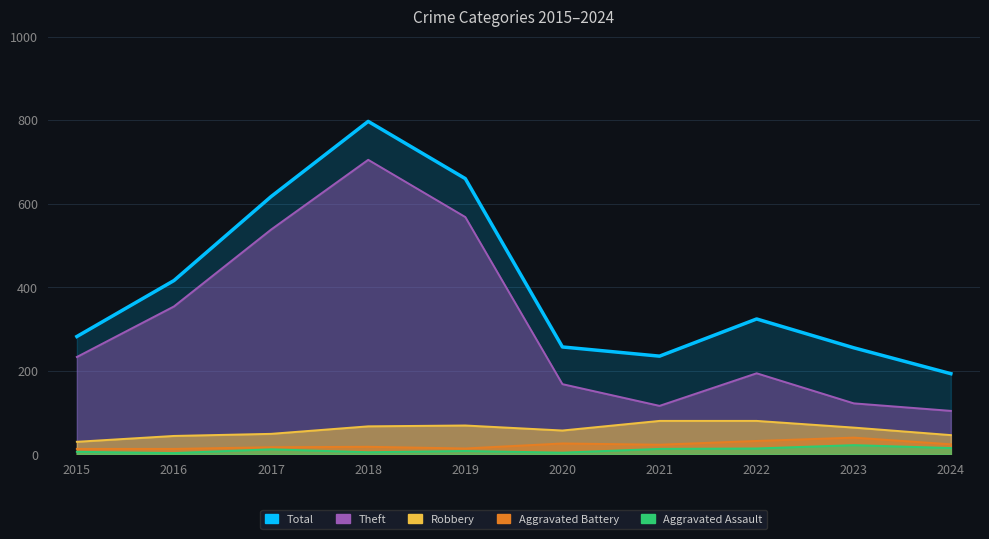

What is the value of the Robbery point at the 5th from the left?

69